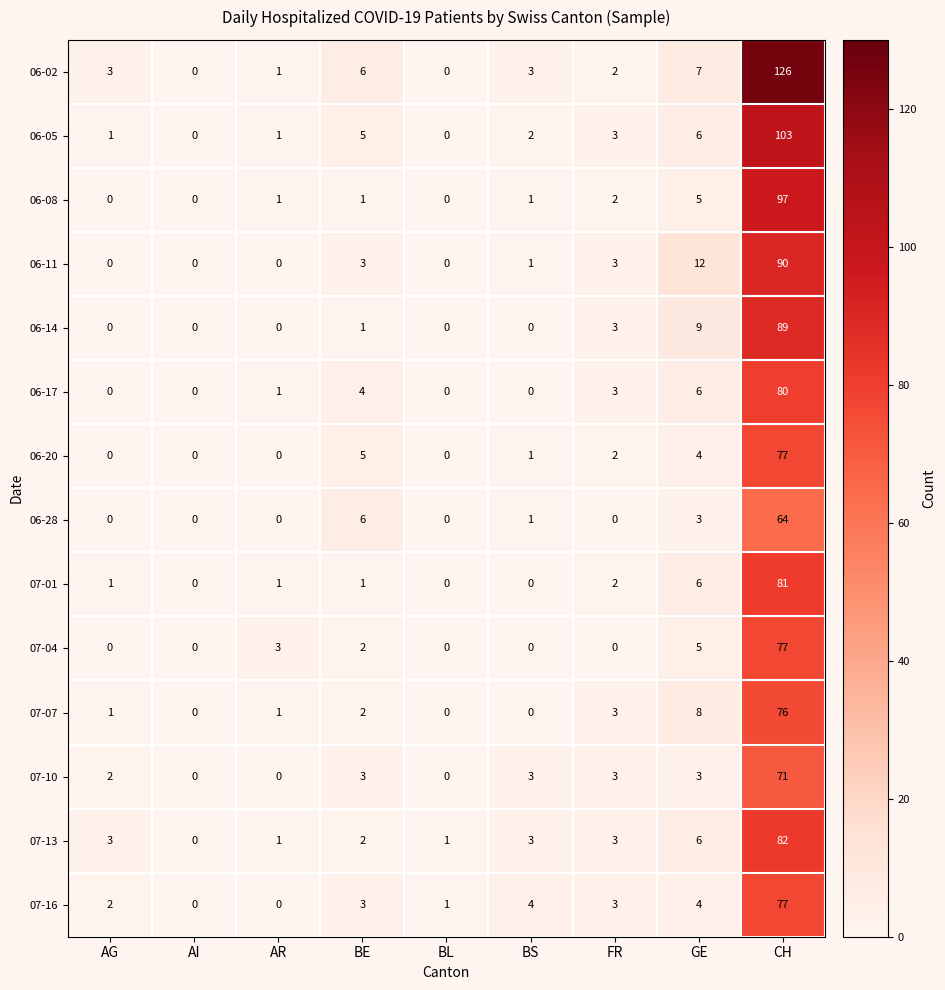

Where is 06-11 nearest to the value 45?

GE